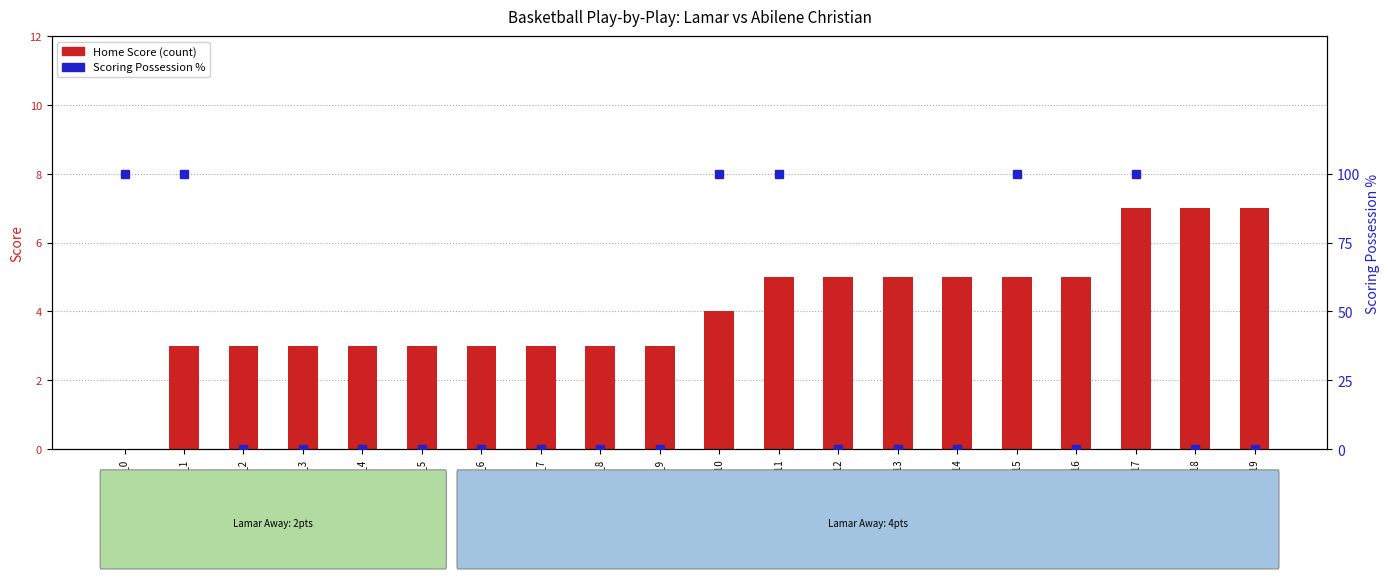

Rank the series by their maximum value, from lowest to highest.

Home Score, Scoring Possession %